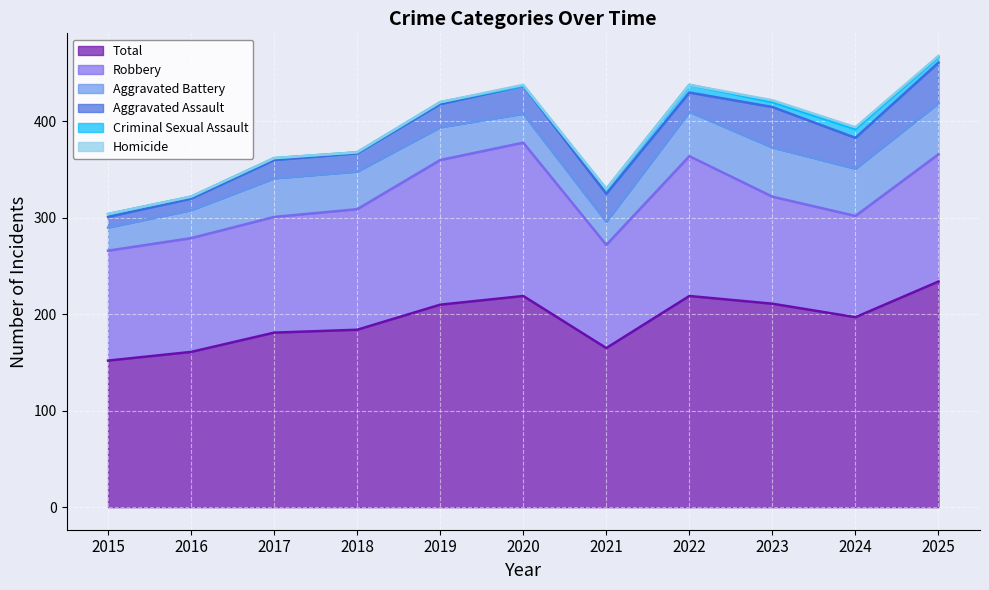

How many Criminal Sexual Assault values are between 2 and 6?

7